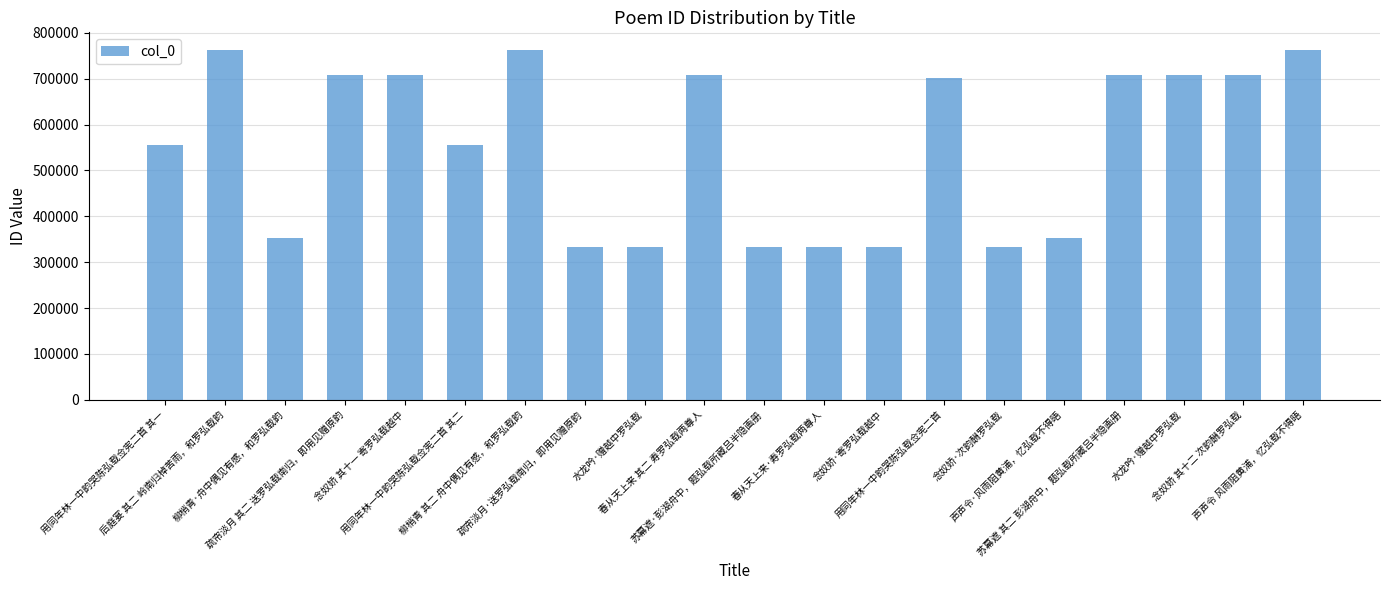

Is it true that the value at 念奴娇 其十一 寄罗弘载越中 is 707940?

True